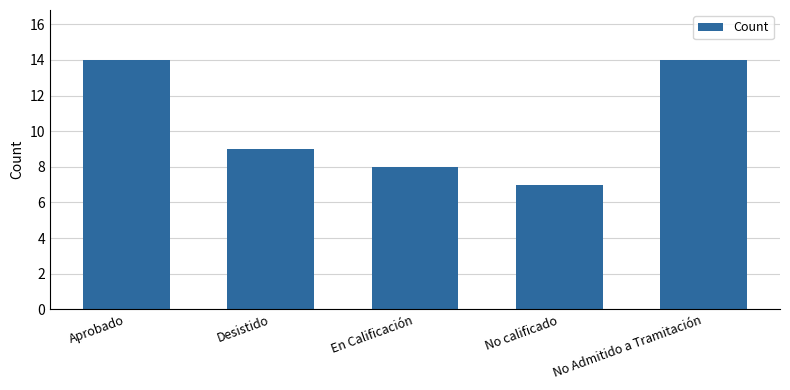

Where is the data nearest to the value 10?

Desistido